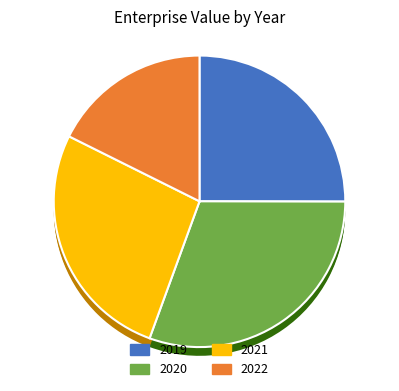

To the nearest percent, what is the combined percentage of 2022 and 2020?

48%